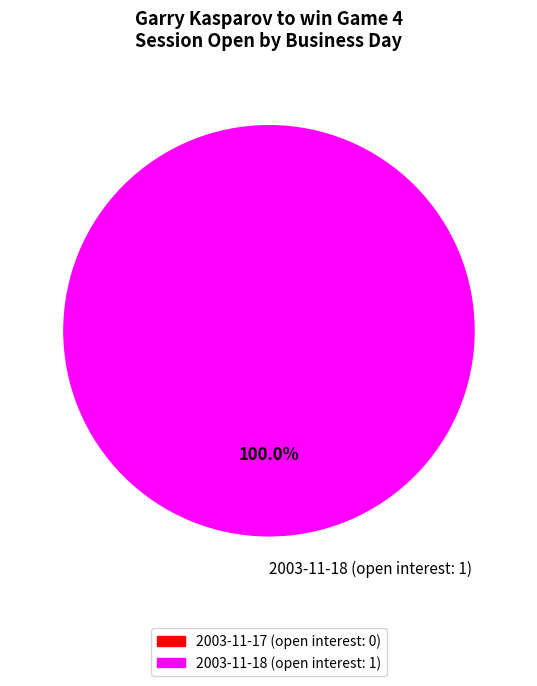

Is 2003-11-18 (open interest: 1) the majority of the pie?

Yes